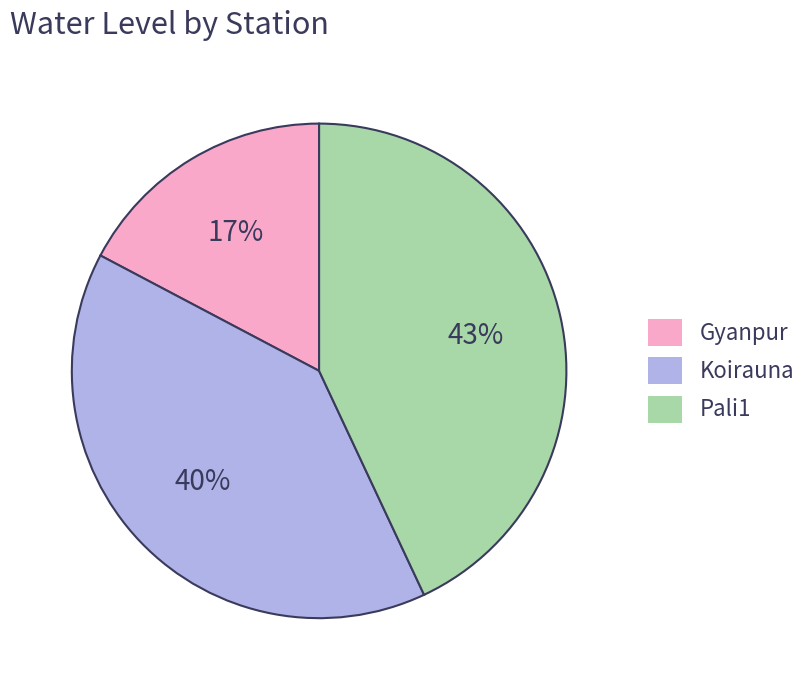

What is the largest slice in the pie chart?

Pali1